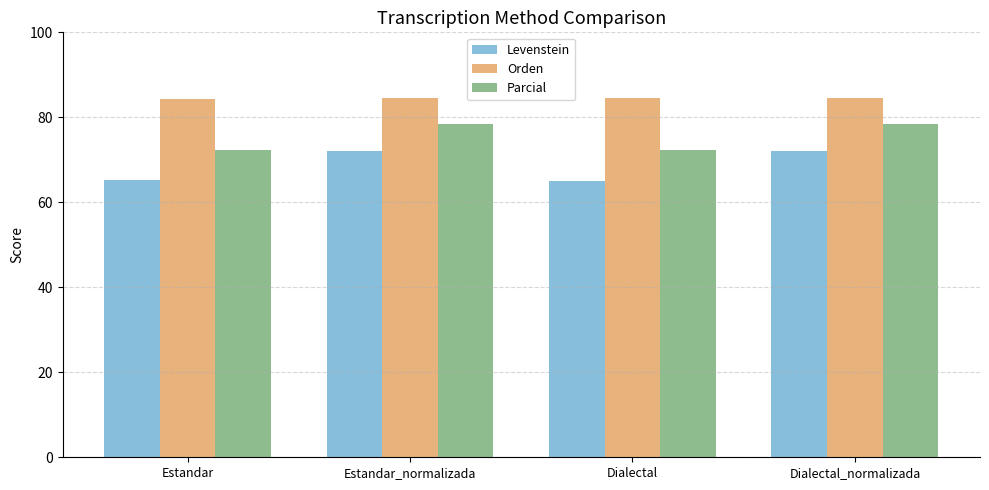

What is the maximum value shown in the chart?

84.5